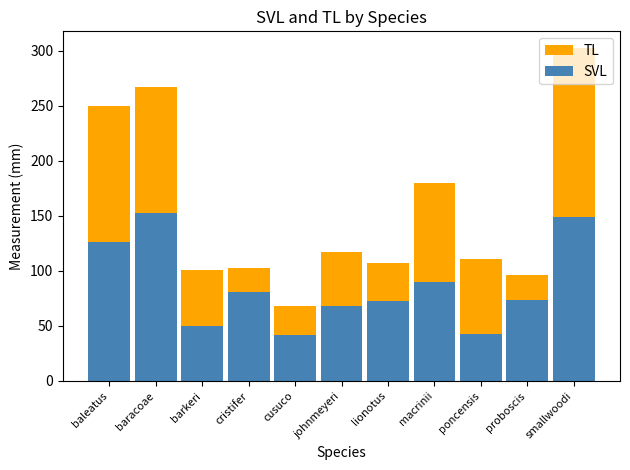

Is the value of TL at baleatus greater than the value of SVL at johnmeyeri?

Yes